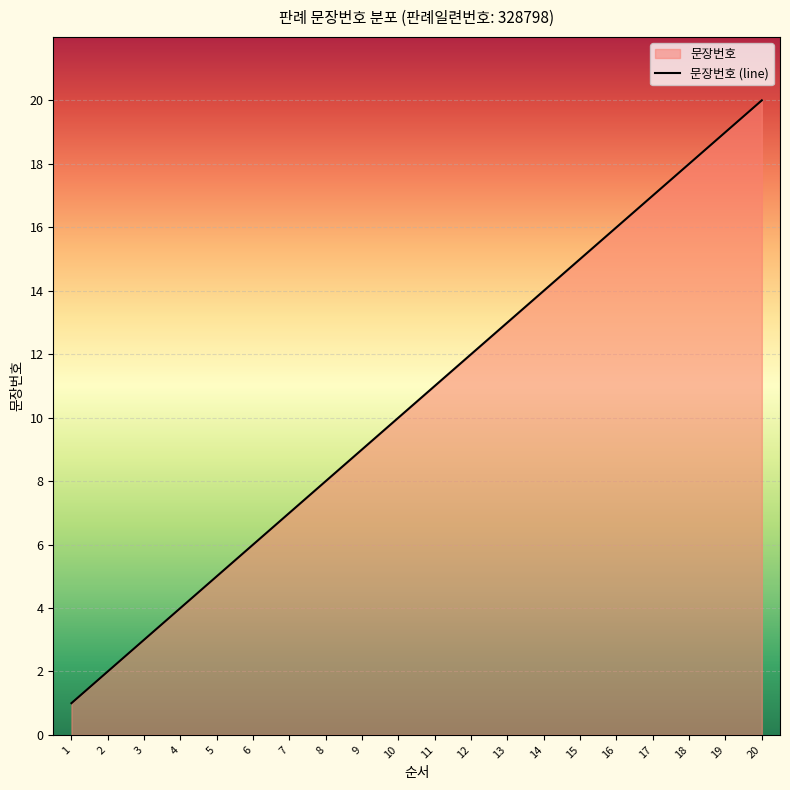

List the labels in order of value, largest first.

20, 19, 18, 17, 16, 15, 14, 13, 12, 11, 10, 9, 8, 7, 6, 5, 4, 3, 2, 1